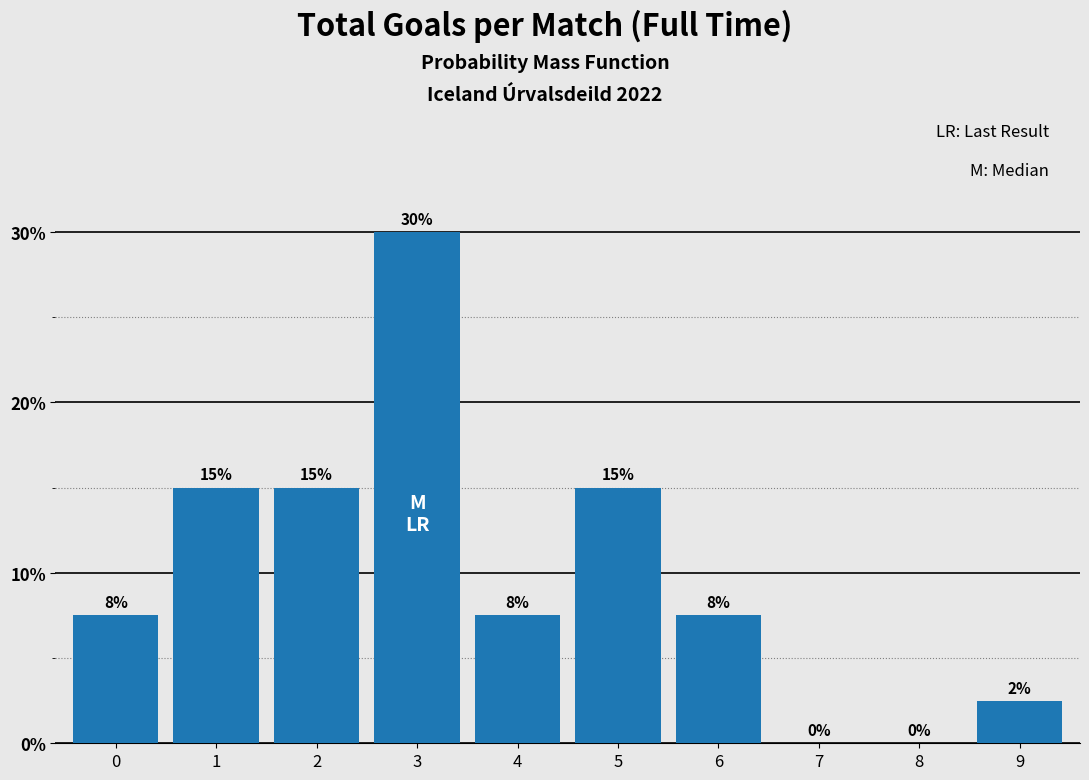

Which label corresponds to the largest value in the chart?

3